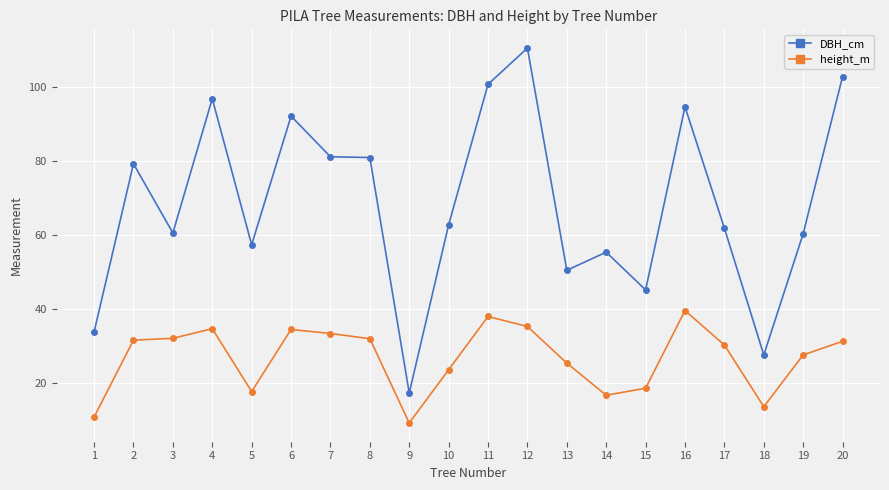

Rank the series by their maximum value, from highest to lowest.

DBH_cm, height_m